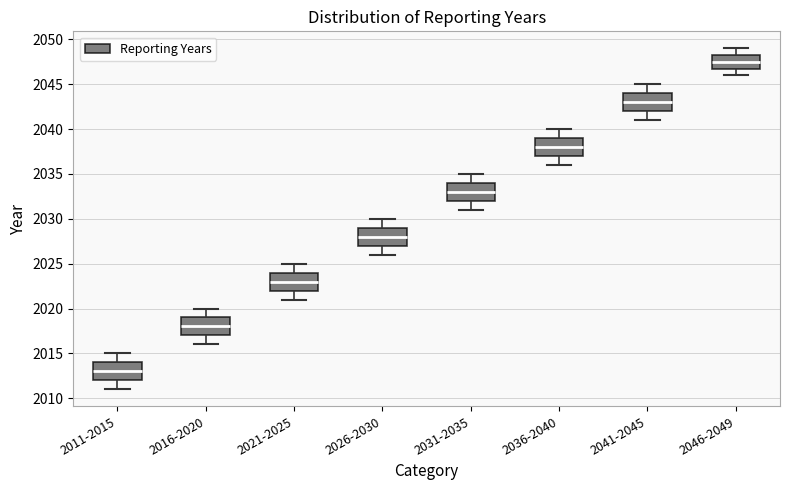

Reading left to right, transcribe this box plot: for each box, give where its median line is, the range the box spans, and where its two whiskers end, as read against the y-axis. The values are not printed on the chart, so give them approximately, as read against the axis.

2011-2015: median 2013.0, box 2012.0 to 2014.0, whiskers 2011.0 to 2015.0
2016-2020: median 2018.0, box 2017.0 to 2019.0, whiskers 2016.0 to 2020.0
2021-2025: median 2023.0, box 2022.0 to 2024.0, whiskers 2021.0 to 2025.0
2026-2030: median 2028.0, box 2027.0 to 2029.0, whiskers 2026.0 to 2030.0
2031-2035: median 2033.0, box 2032.0 to 2034.0, whiskers 2031.0 to 2035.0
2036-2040: median 2038.0, box 2037.0 to 2039.0, whiskers 2036.0 to 2040.0
2041-2045: median 2043.0, box 2042.0 to 2044.0, whiskers 2041.0 to 2045.0
2046-2049: median 2047.5, box 2047.0 to 2048.5, whiskers 2046.0 to 2049.0